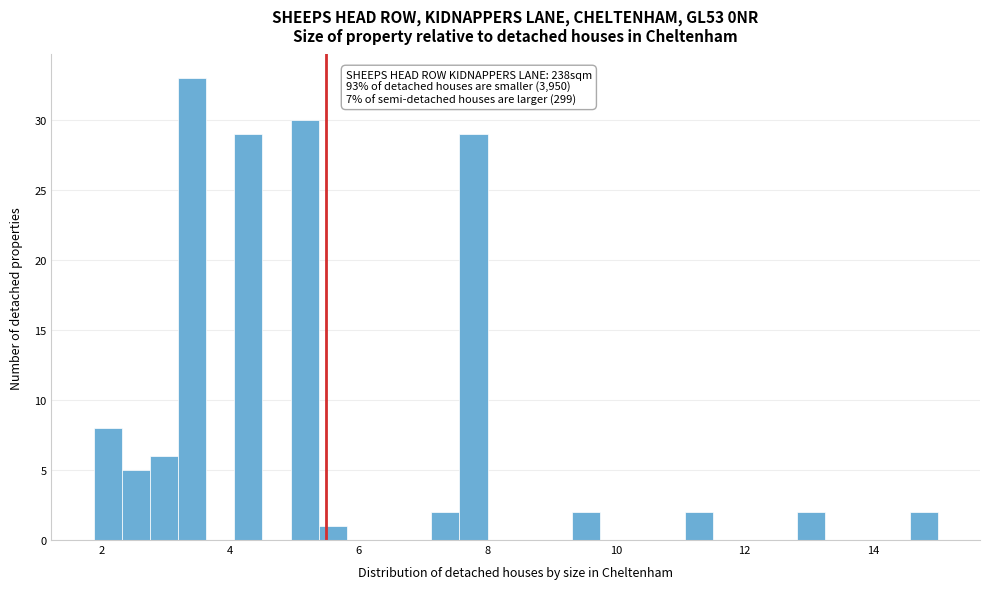

Read against the x-axis, roughly where is the centre of the tallest bar?

3.4